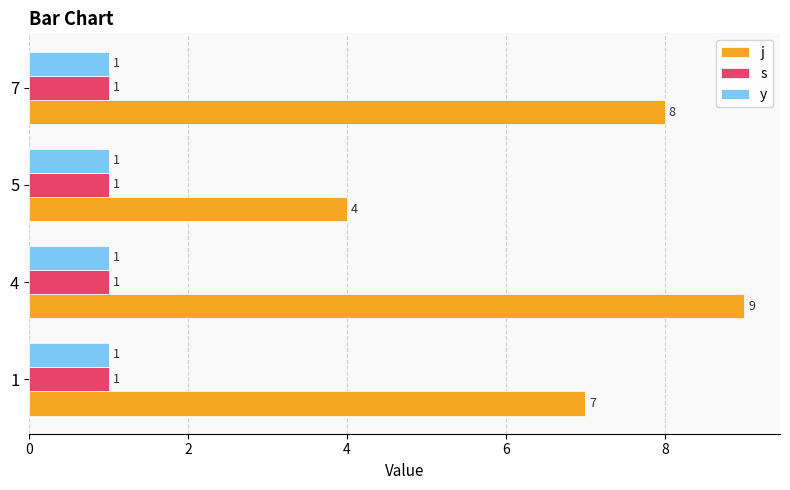

What are all the series names shown in the legend?

j, s, y